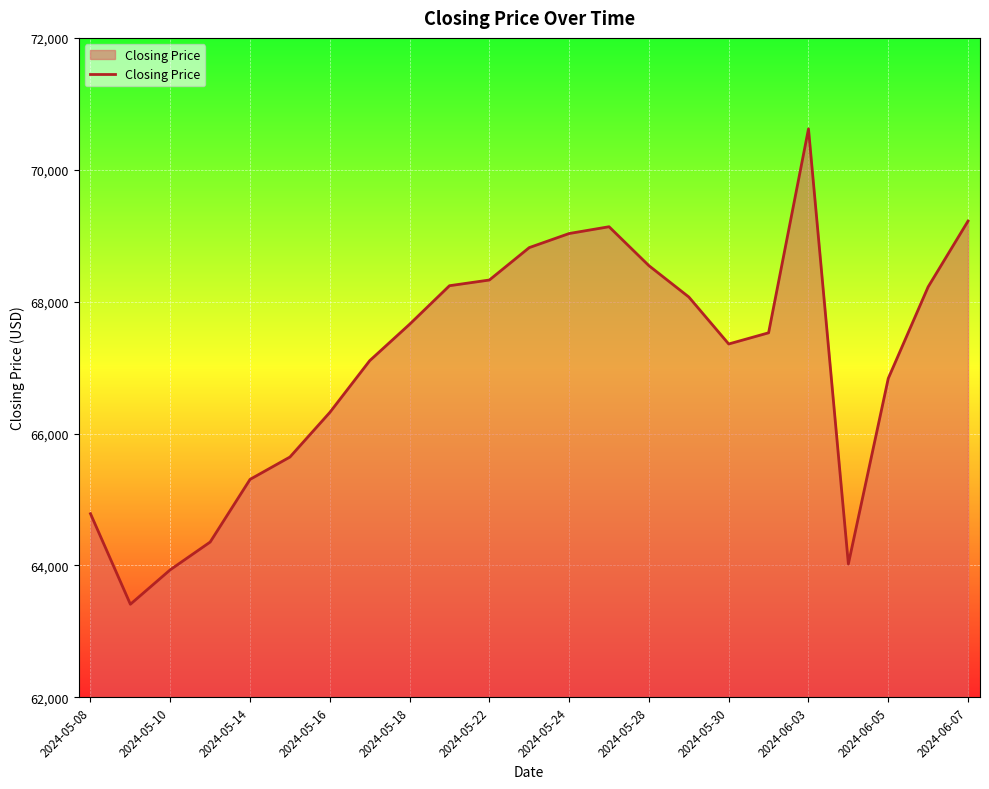

Does the chart display data point markers on the line(s)?

No